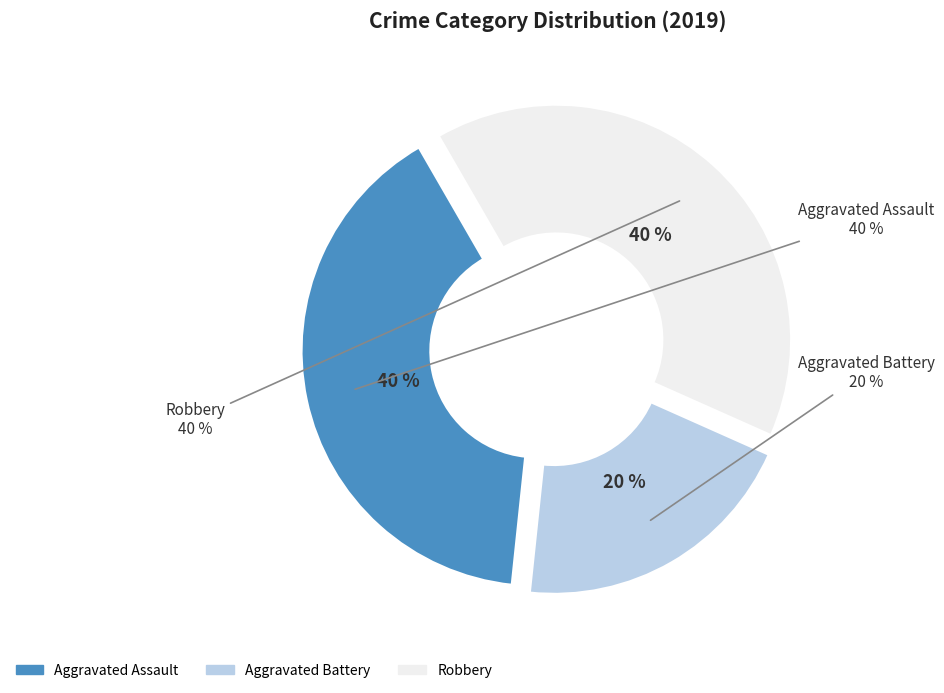

Is there any slice that represents more than half of the pie?

No